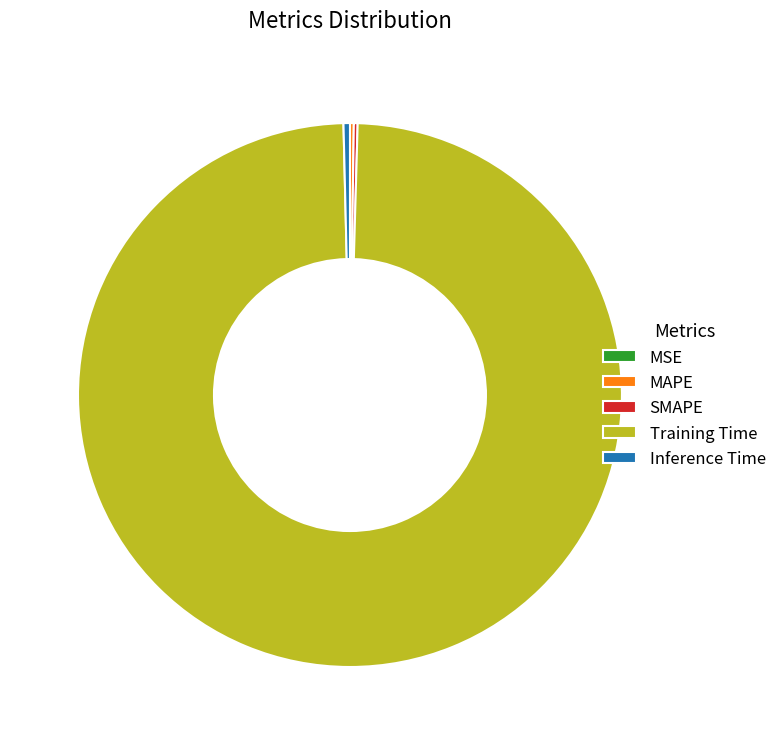

The Training Time slice represents 99% of the pie. True or false?

True